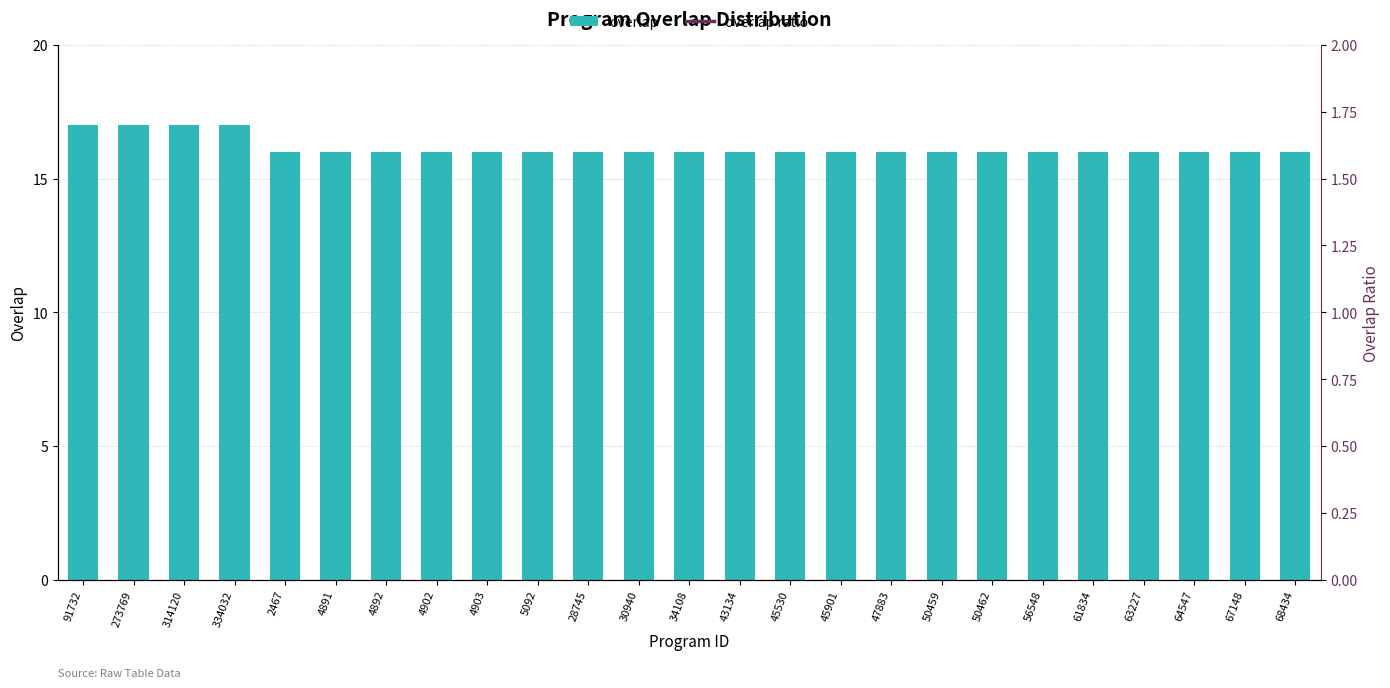

What is the greatest value displayed?

17